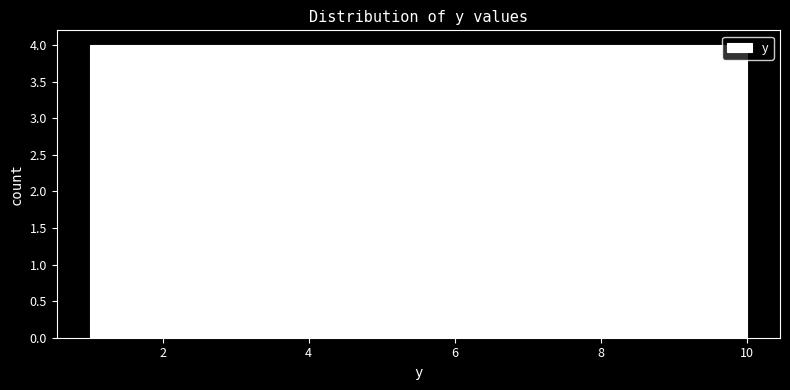

Reading left to right, transcribe this chart: for each bar, give the range it covers on the x-axis and its height. Neither the bar edges nor the heights are printed on the chart, so give them approximately, as read against the axes.

1.0 to 1.9: 4
1.9 to 2.8: 4
2.8 to 3.7: 4
3.7 to 4.6: 4
4.6 to 5.5: 4
5.5 to 6.4: 4
6.4 to 7.3: 4
7.3 to 8.2: 4
8.2 to 9.1: 4
9.1 to 10.0: 4